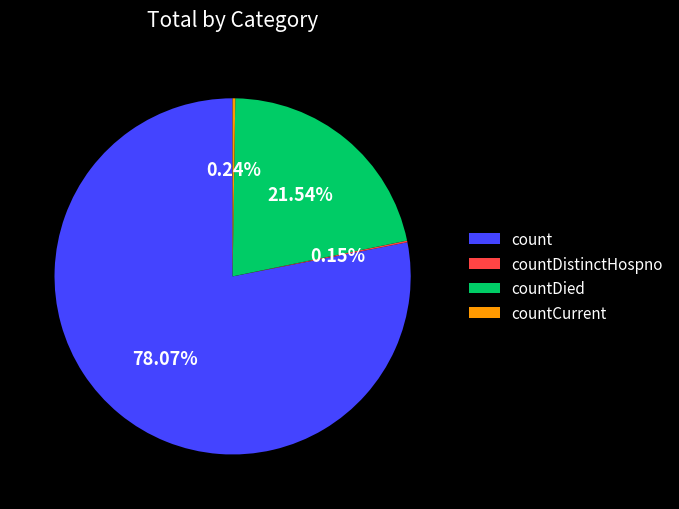

Which slice is the largest?

count